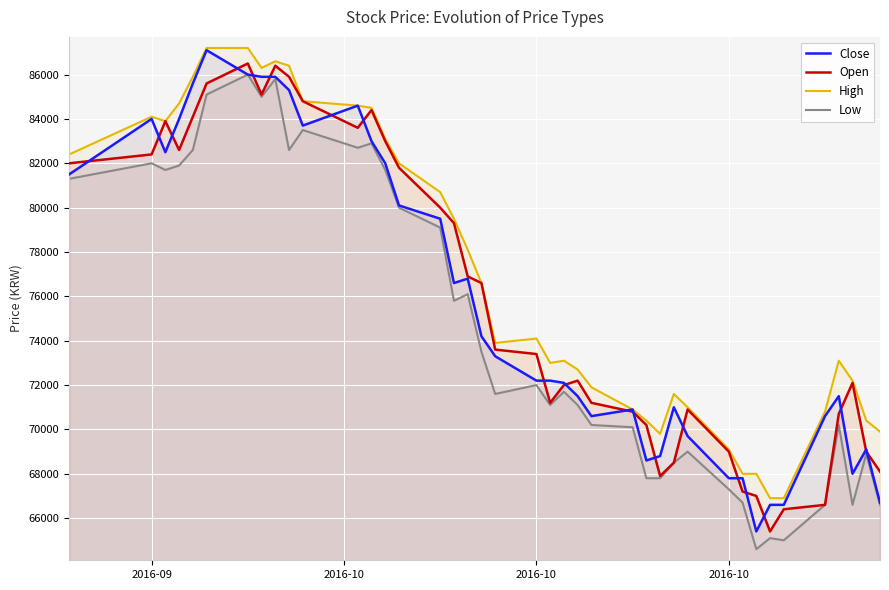

How many lines are shown in the chart?

4